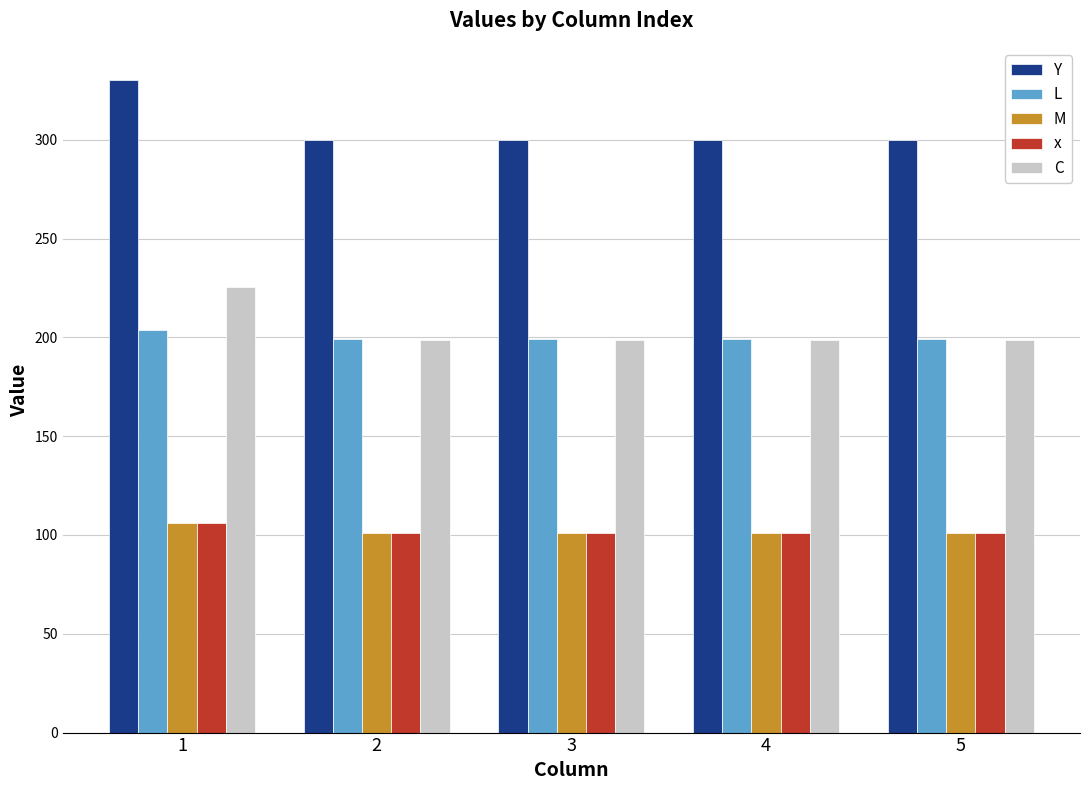

What value does the M series have at 2?

100.9